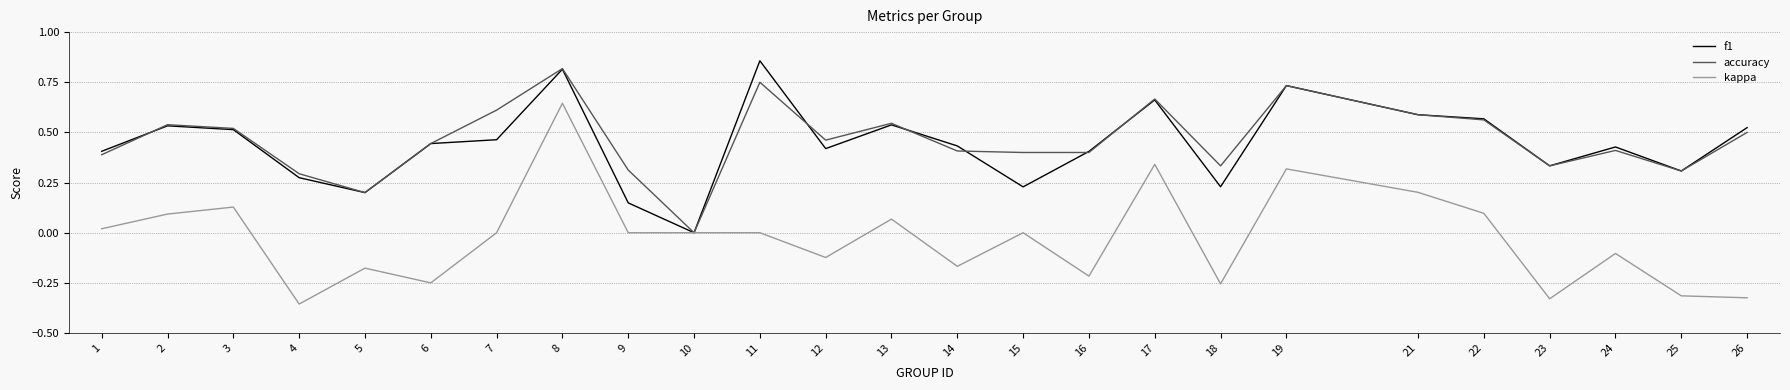

At which label does accuracy reach its minimum?

10